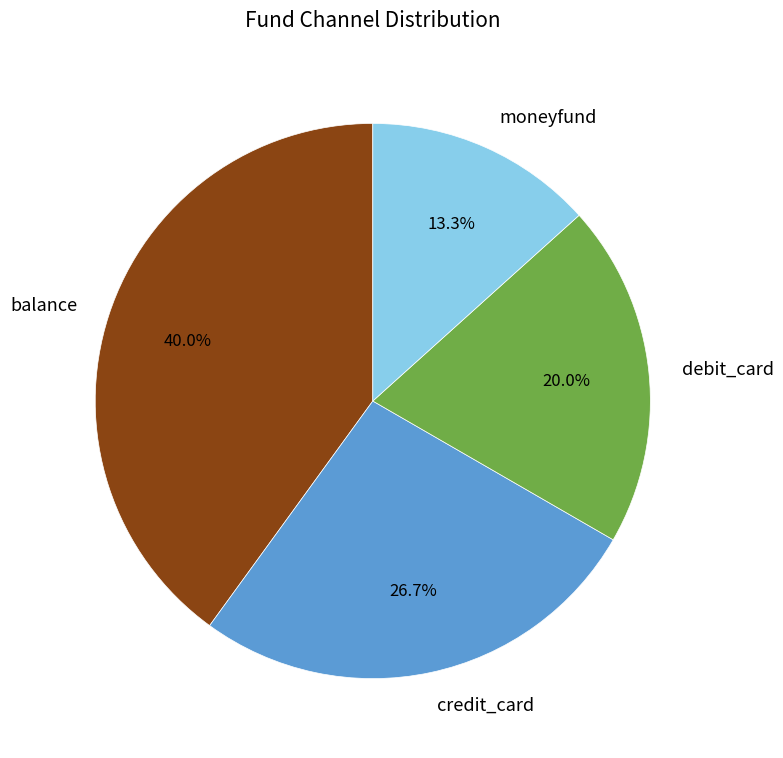

Rank the categories by value from lowest to highest.

moneyfund, debit_card, credit_card, balance